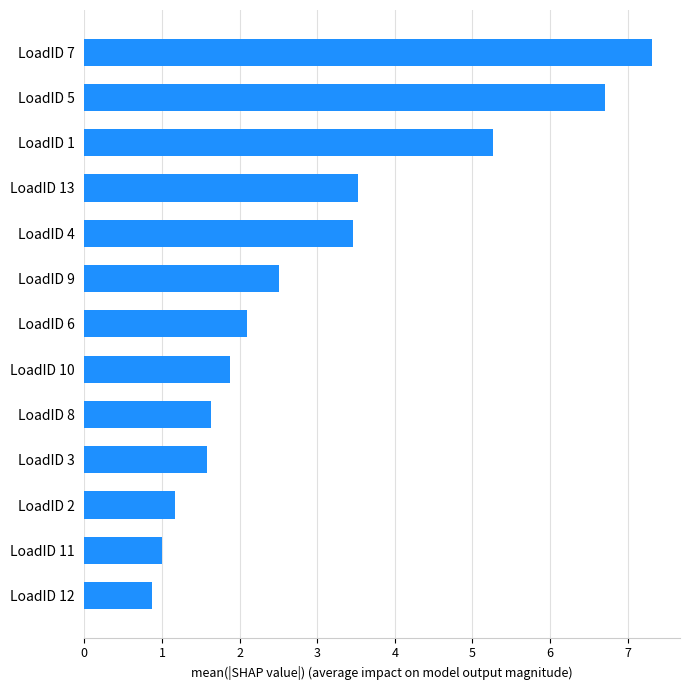

True or false: the data shows 0.8 at LoadID 8.

False